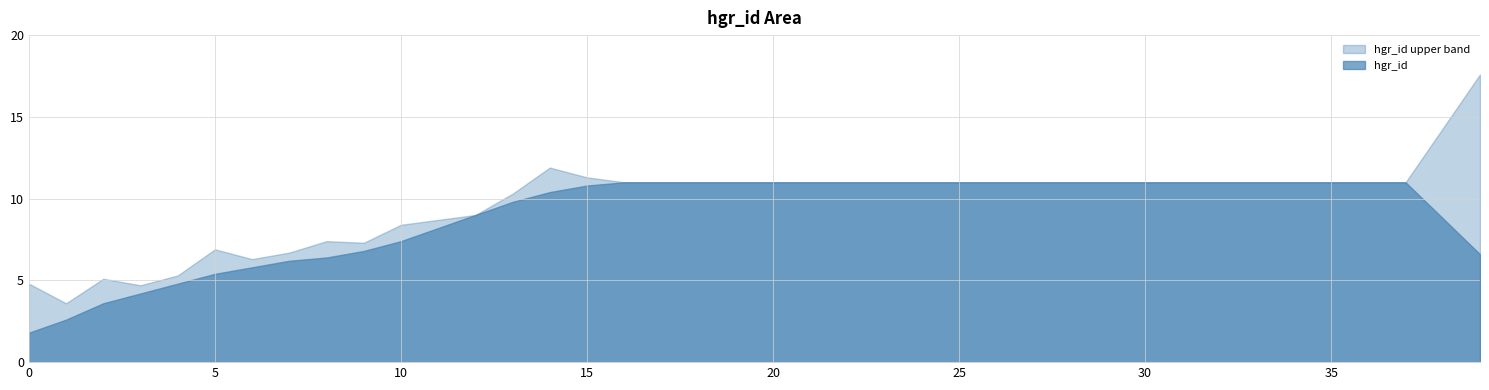

True or false: the data has more than 1 interior local peaks.

False